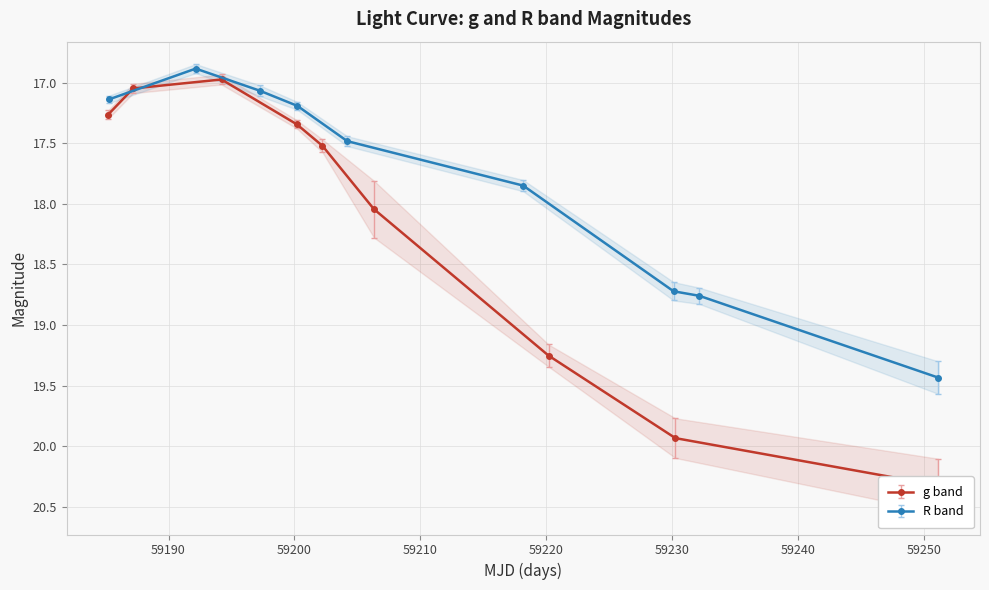

Which series has the largest total across all categories?

g band